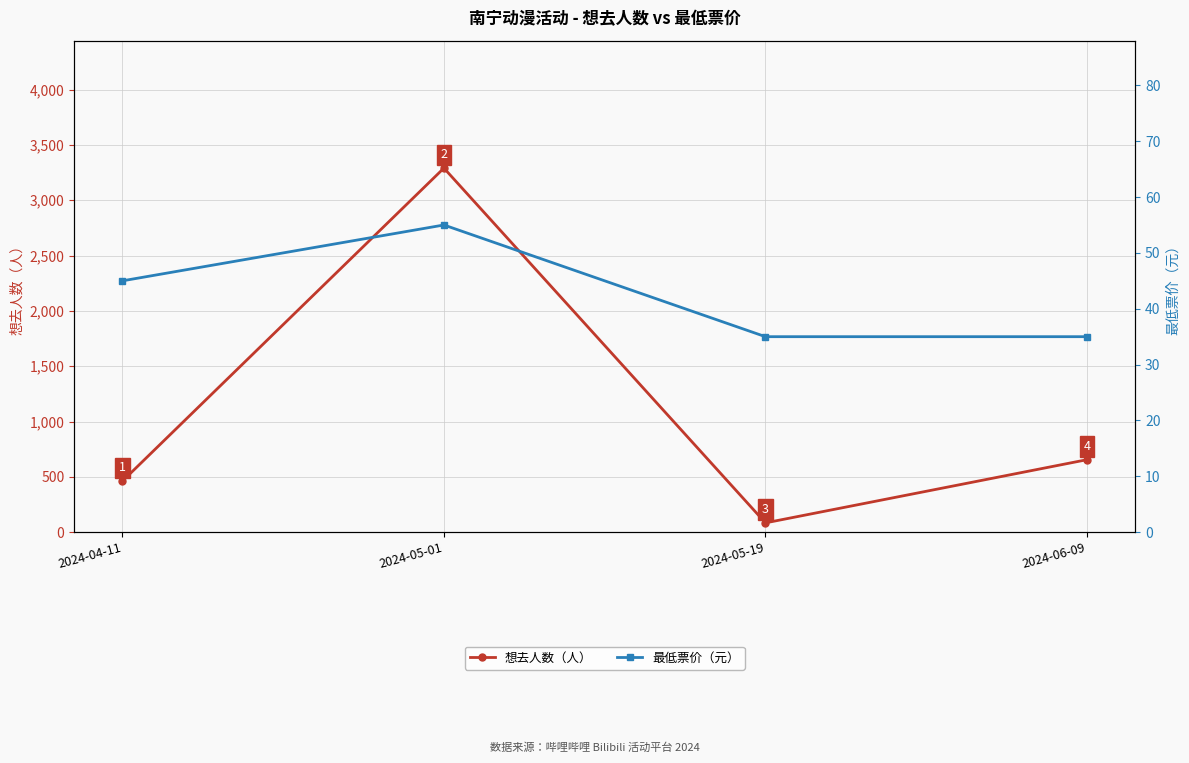

Where is the first local minimum for 想去人数（人）?

2024-05-19